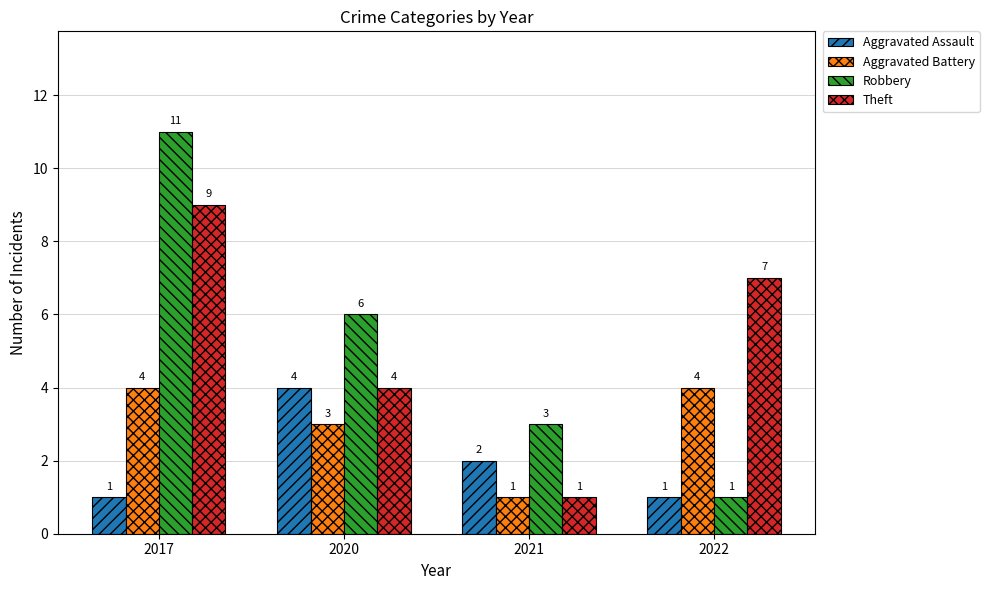

Is the value of Aggravated Battery at 2022 greater than the value of Aggravated Assault at 2017?

Yes